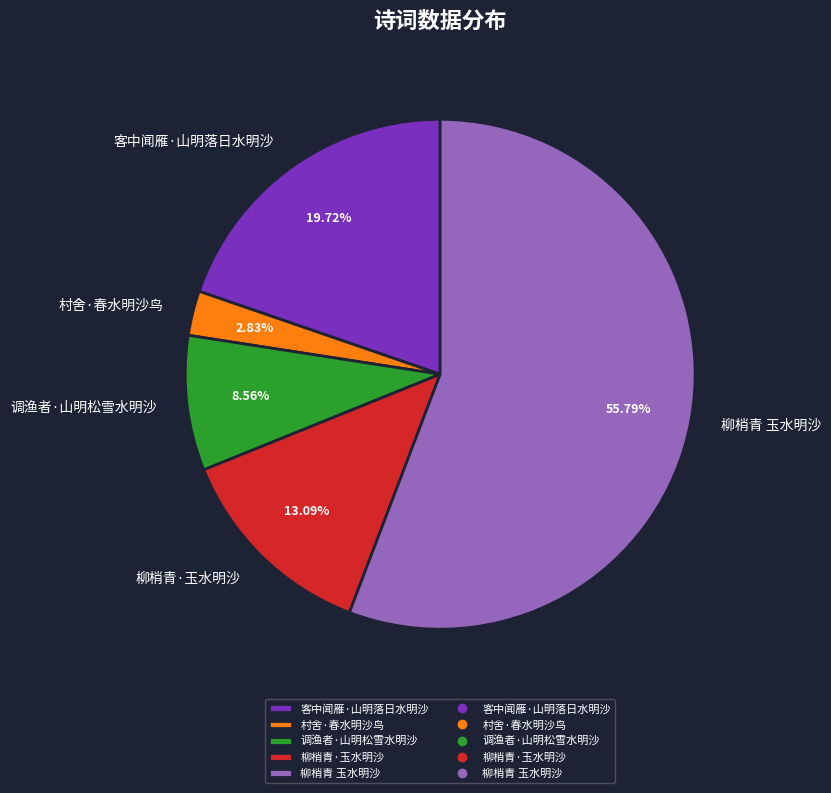

To the nearest percent, what portion does 调渔者·山明松雪水明沙 represent?

9%